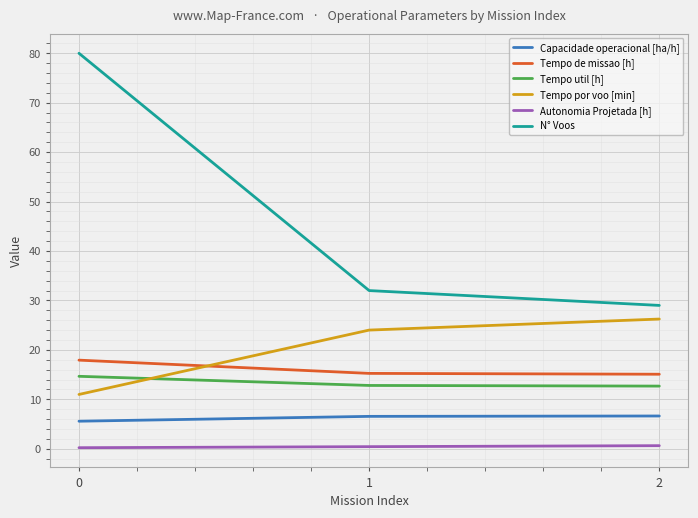

Between 0 and 2, which series saw the biggest shift?

N° Voos